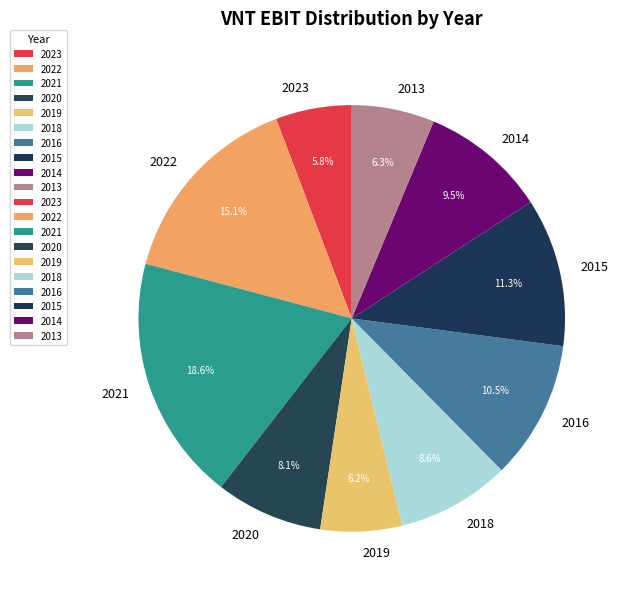

To the nearest percent, what percentage of the pie is 2021?

19%